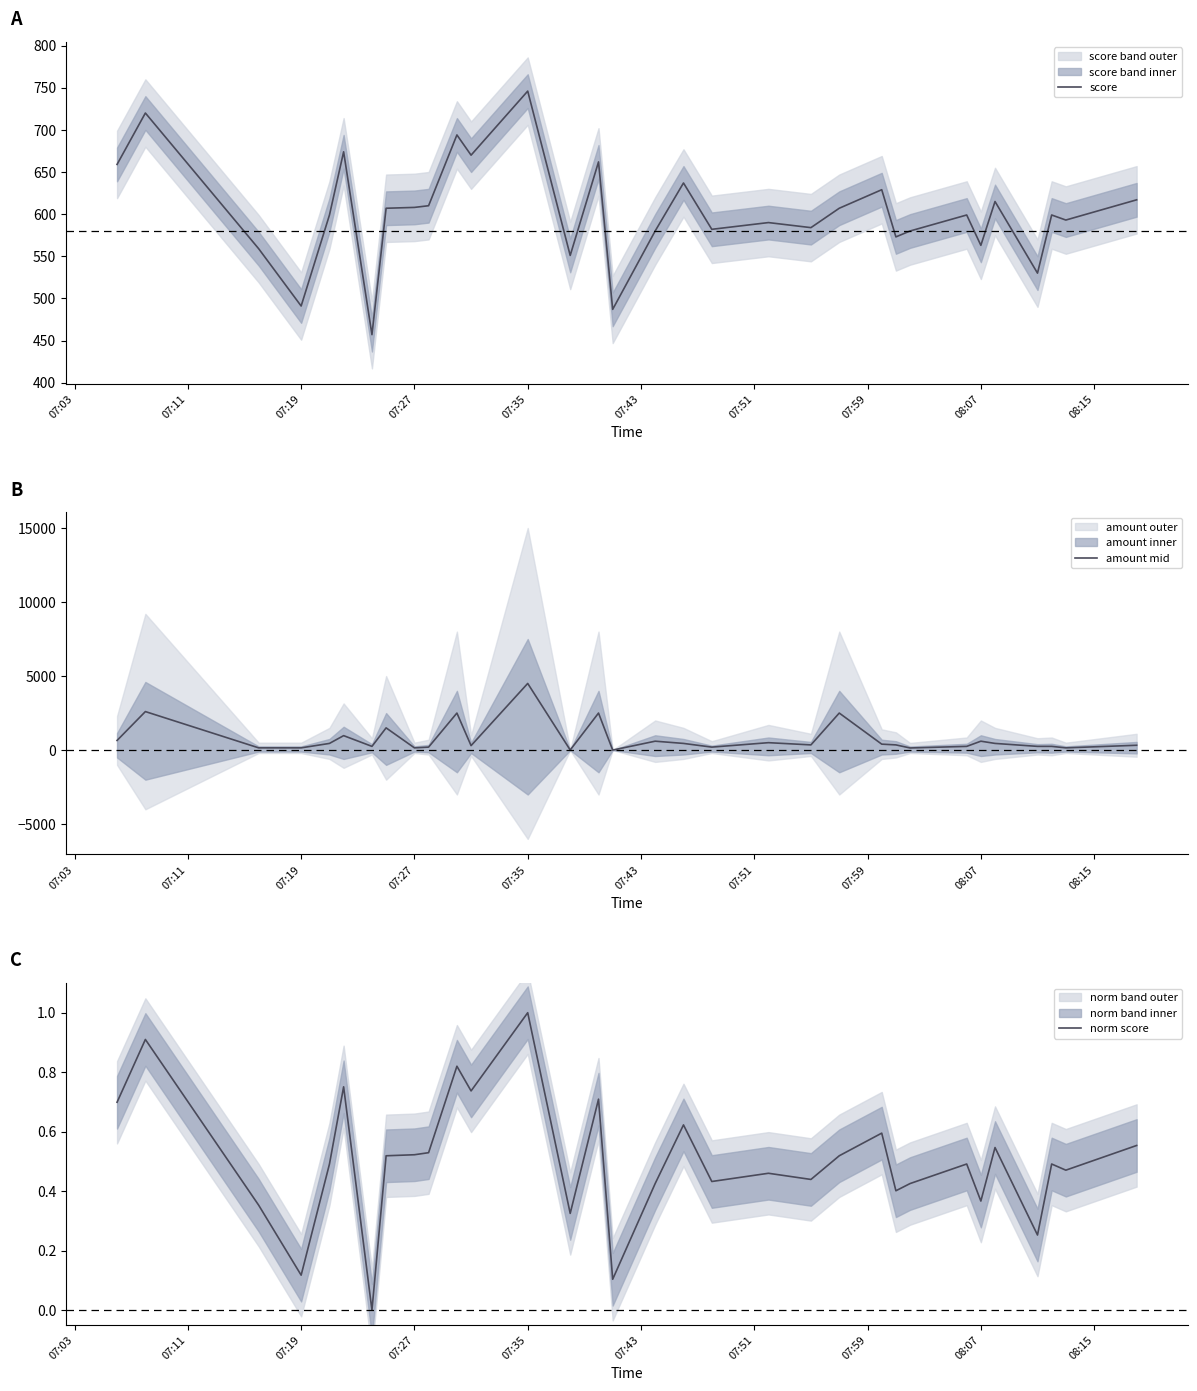

What is the maximum value shown in the chart?

4500.0